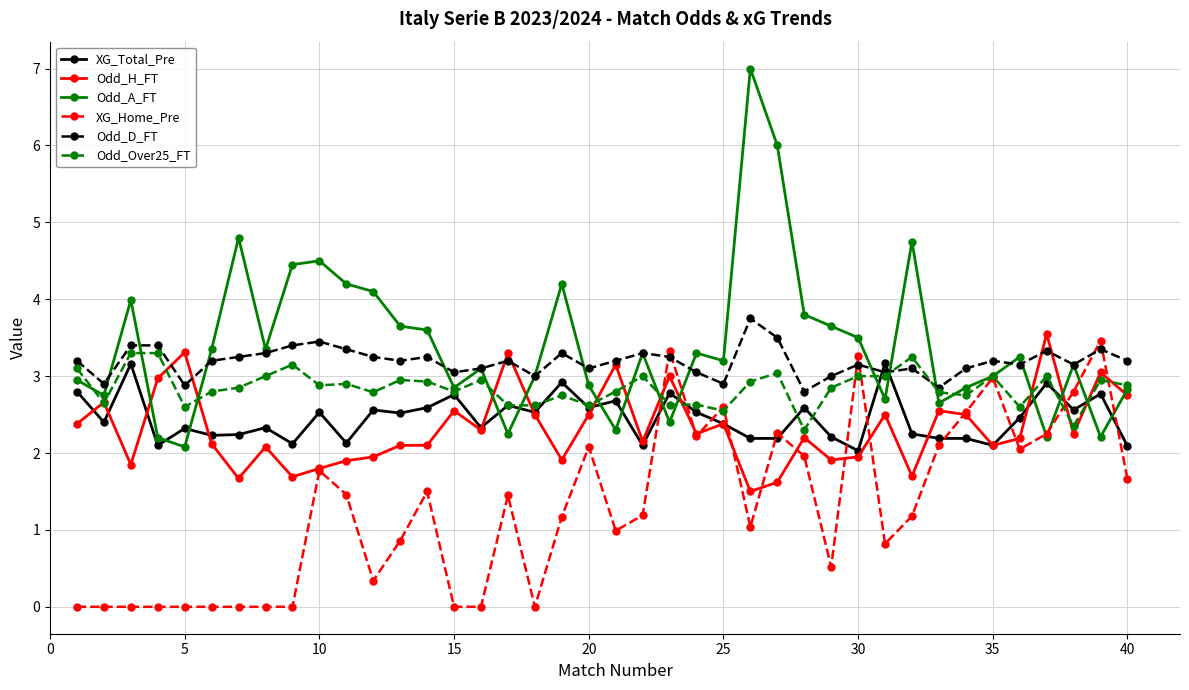

Which series has the largest range (max minus min)?

Odd_A_FT